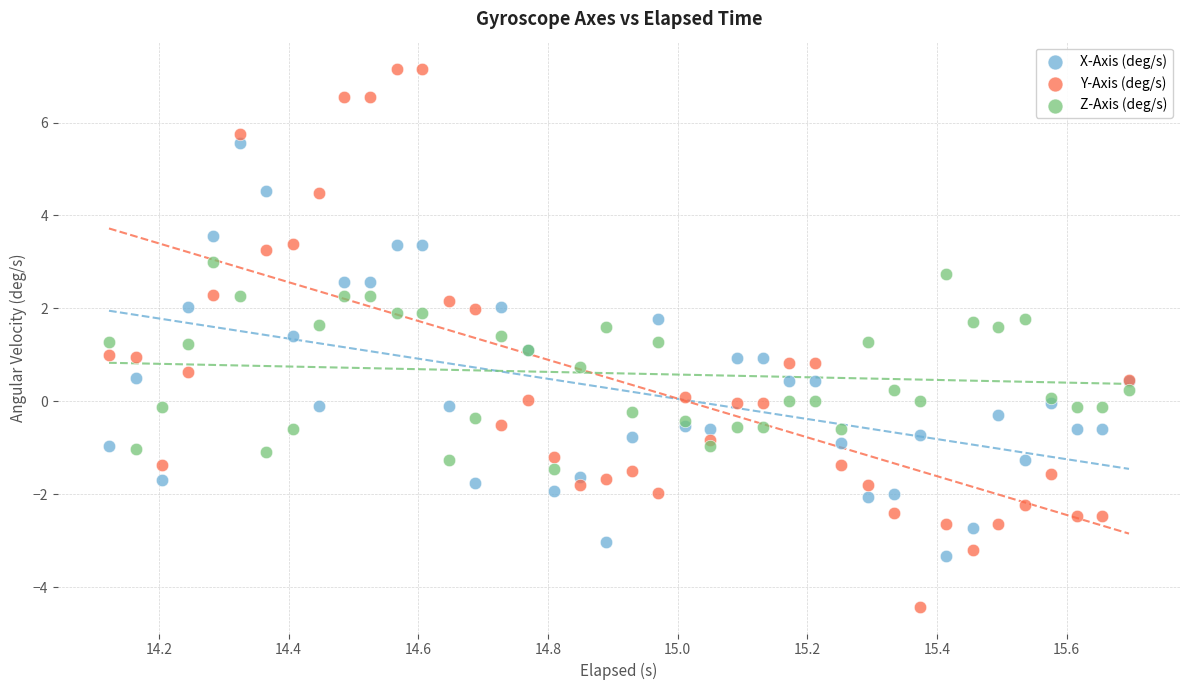

Which series has the largest Y range (max minus min)?

Y-Axis (deg/s)